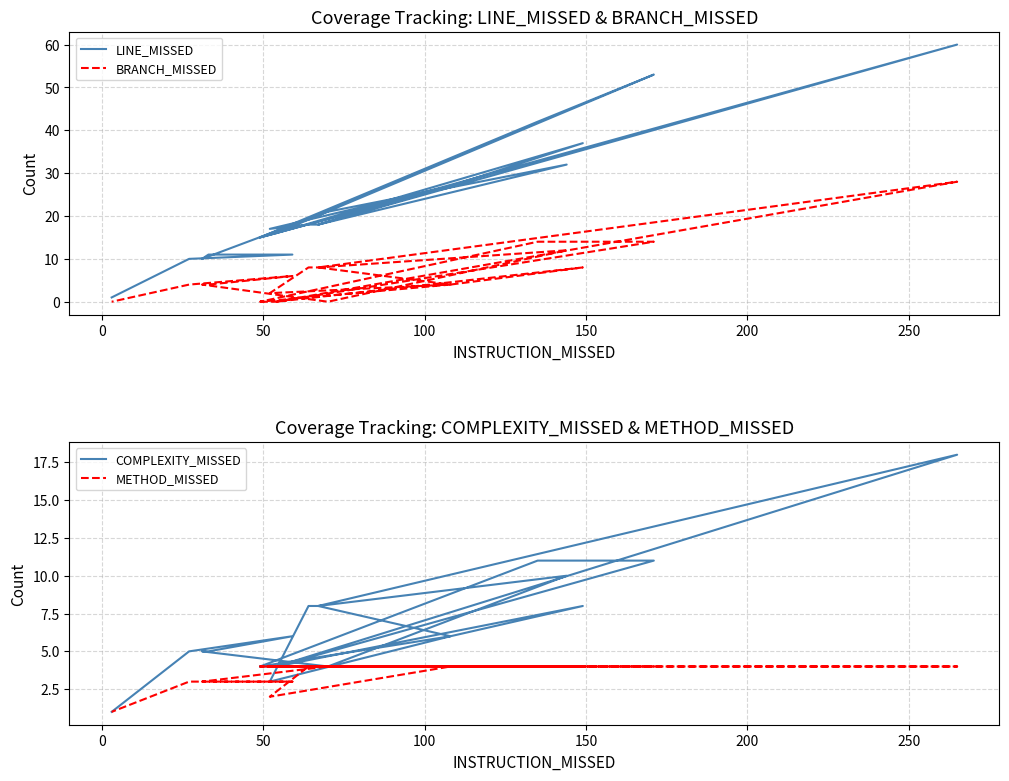

How many interior local peaks does the COMPLEXITY_MISSED series have?

4